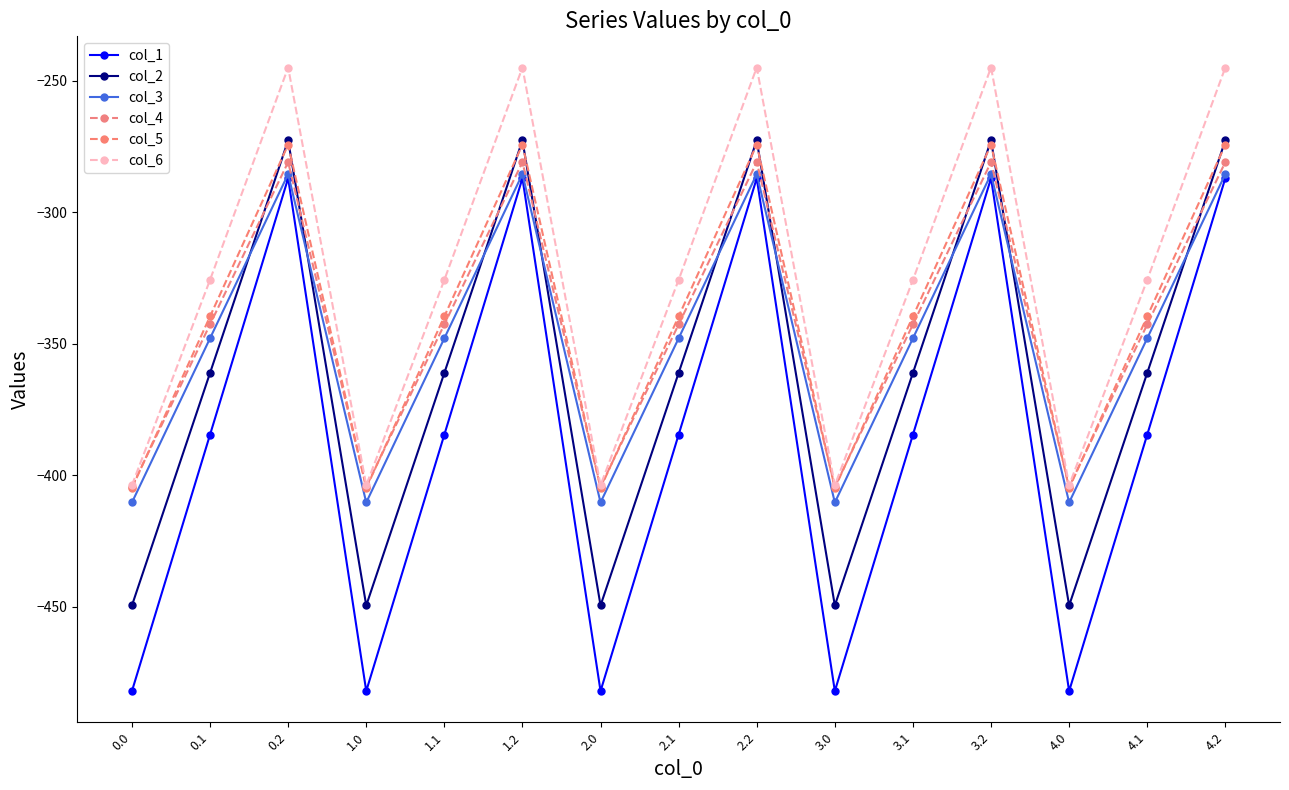

What is the difference between the second highest and second lowest values in the col_1 series?

194.9